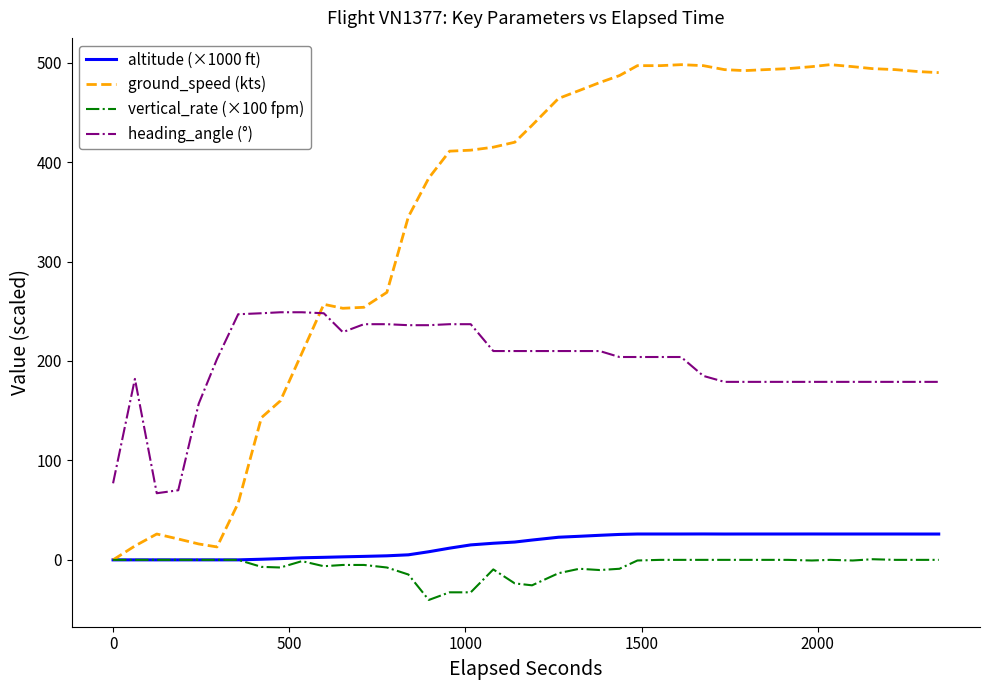

True or false: vertical_rate (×100 fpm) and heading_angle (°) intersect in this chart.

False